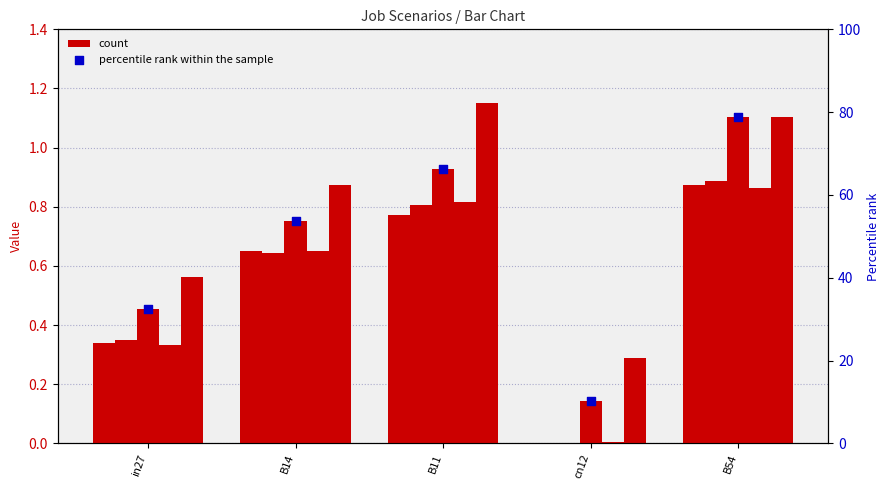

Is the value of job647_scenario1_1344 at B54 greater than the value of job645_scenario0_1340 at in27?

Yes